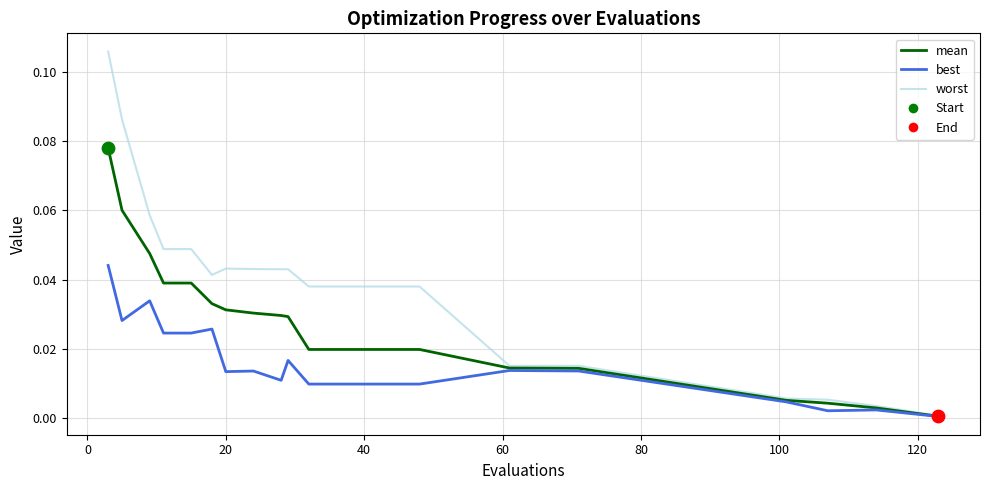

Which series has the largest total across all categories?

worst